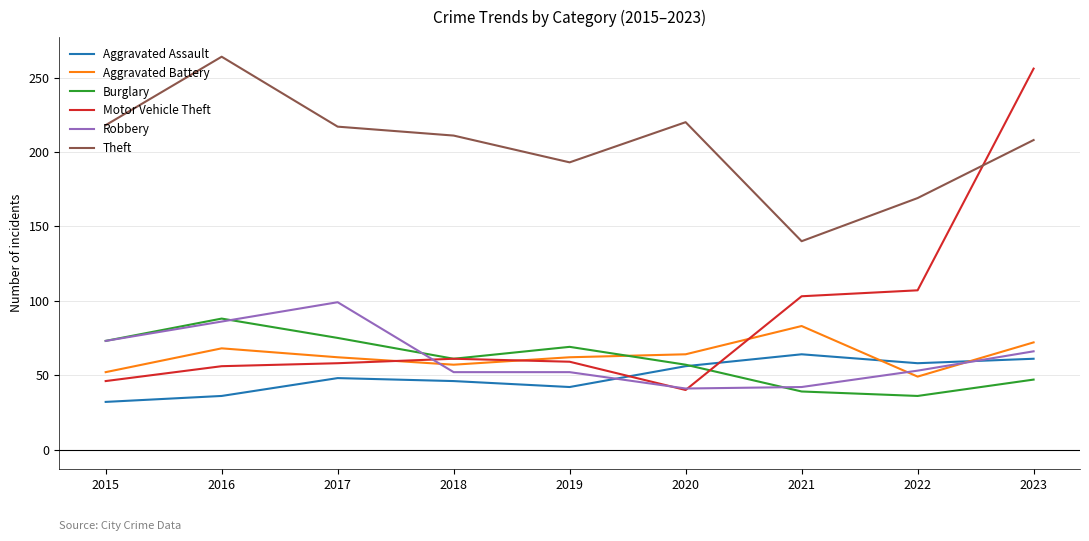

At which category is the sum across all series the highest?

2023